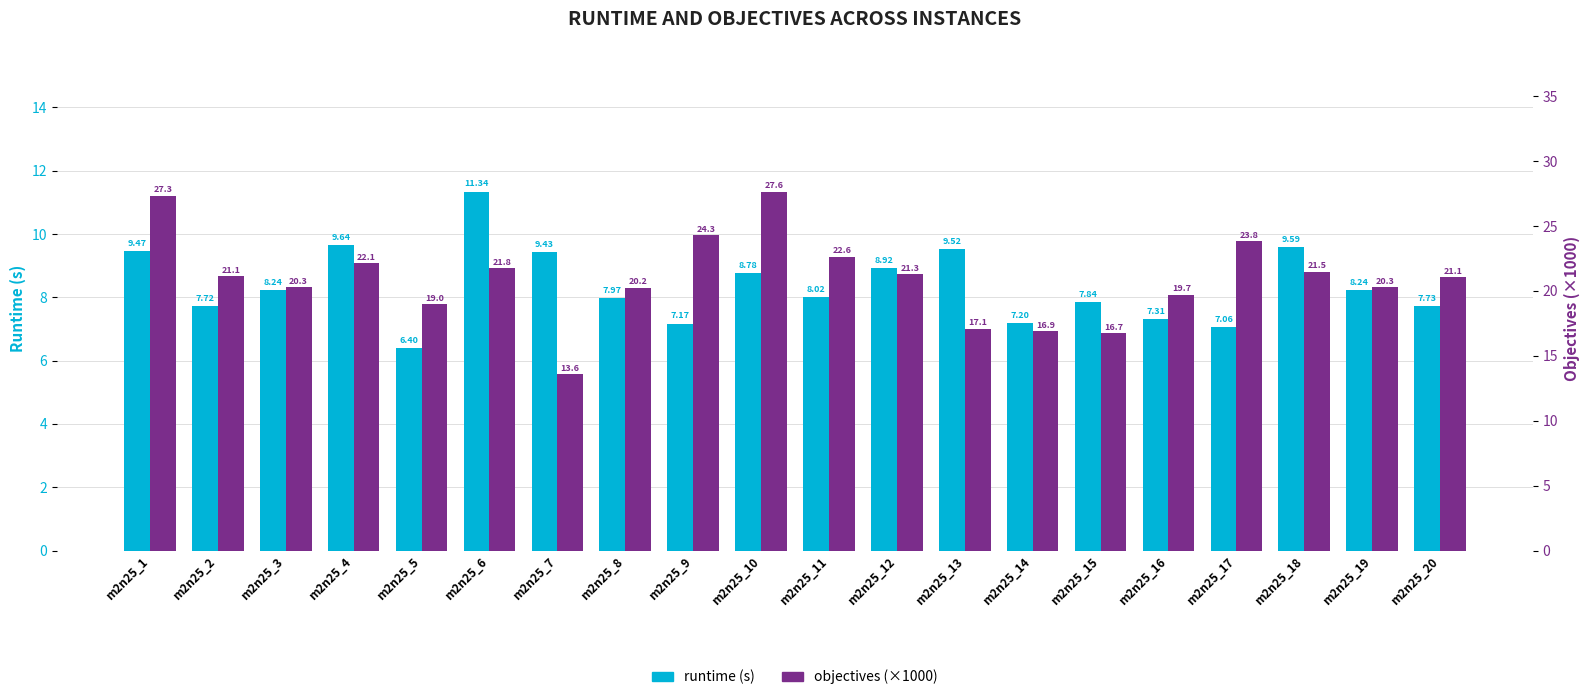

List the series in order of their peak value, highest first.

objectives (k), runtime